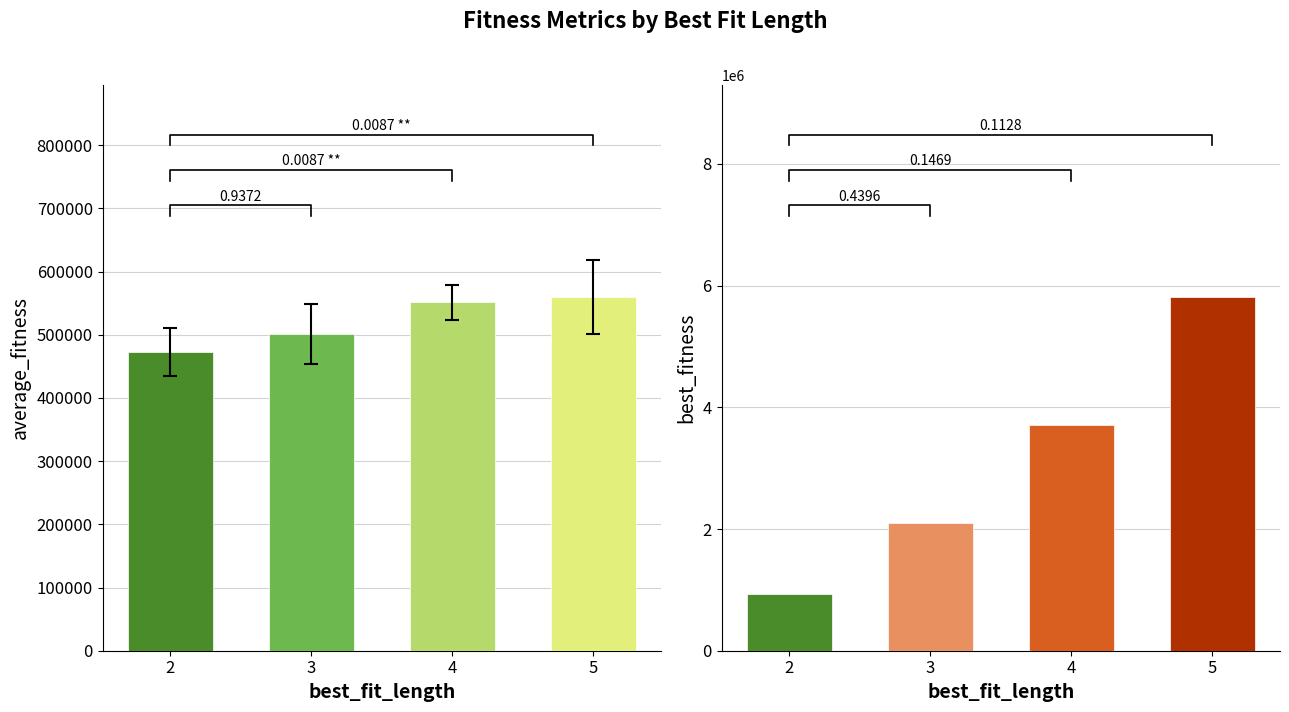

List the series in order of their peak value, highest first.

best_fitness, average_fitness